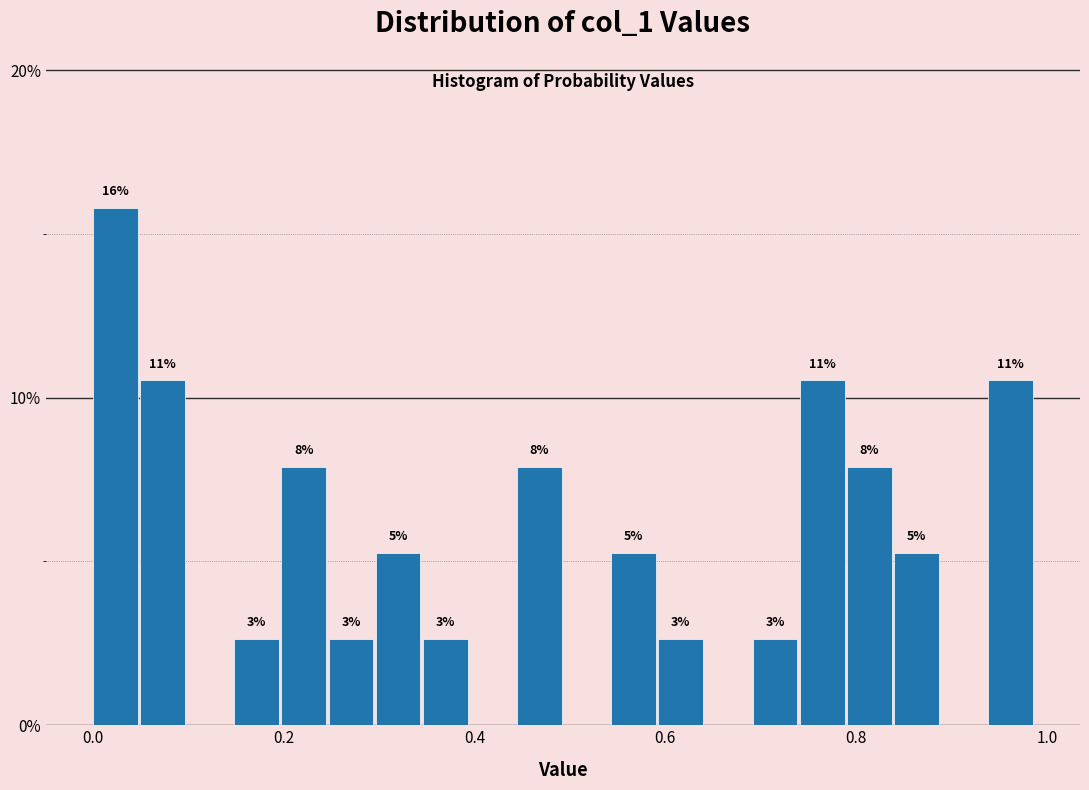

Around what value on the x-axis is the tallest bar? Give the approximate position of its centre, as read against the axis.

0.02